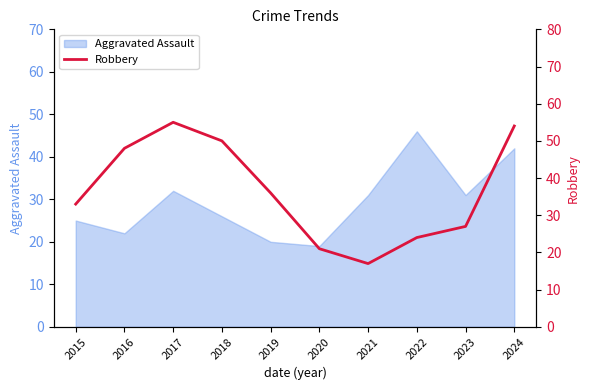

What is the minimum value shown in the chart?

17